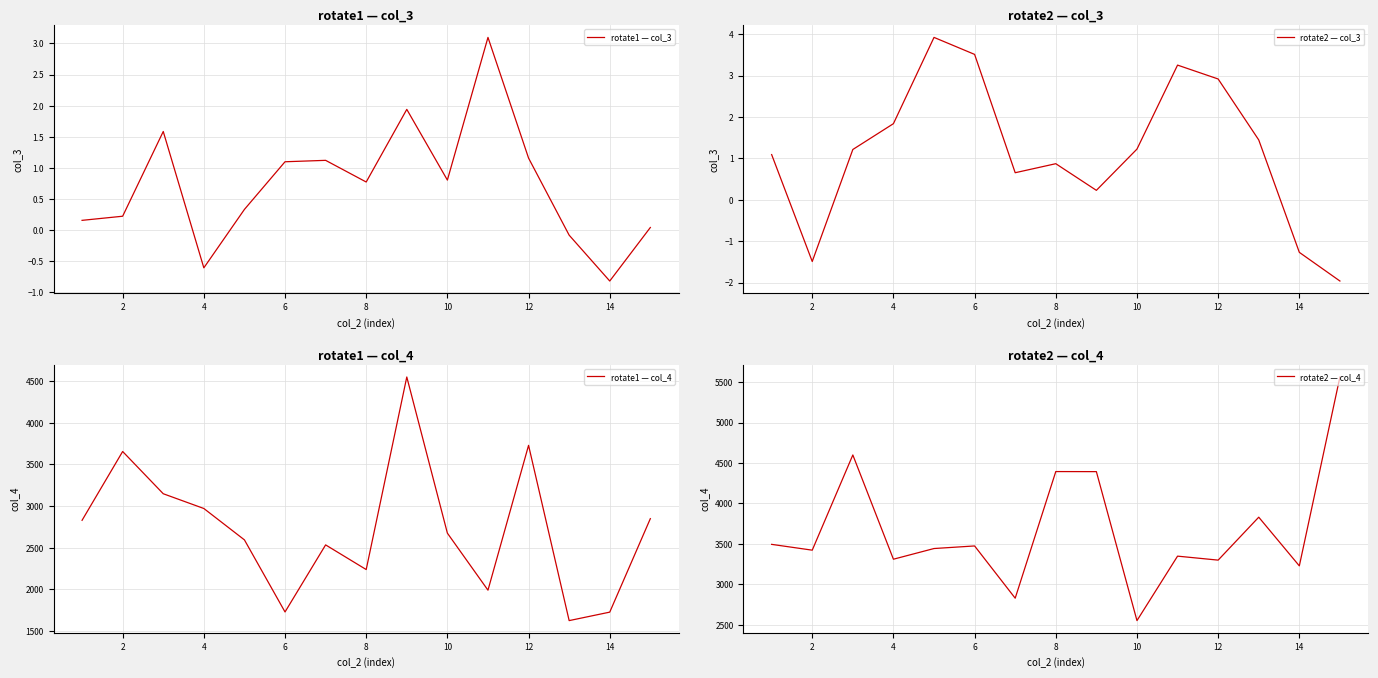

What is the value of the rotate2 — col_4 point at the 10th from the left?

2553.7